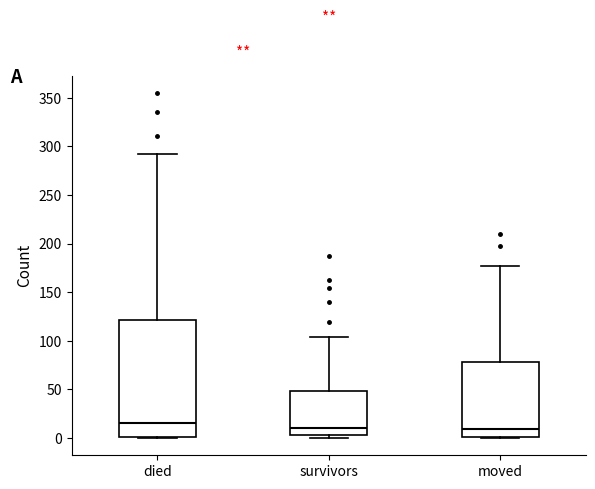

Reading left to right, read every box against the y-axis: the position of its median line, the range the box covers, and the ends of its whiskers. The values are not printed on the chart, so give them approximately, as read against the axis.

died: median 15, box 0 to 120, whiskers 0 to 290
survivors: median 10, box 5 to 50, whiskers 0 to 105
moved: median 10, box 0 to 80, whiskers 0 to 175